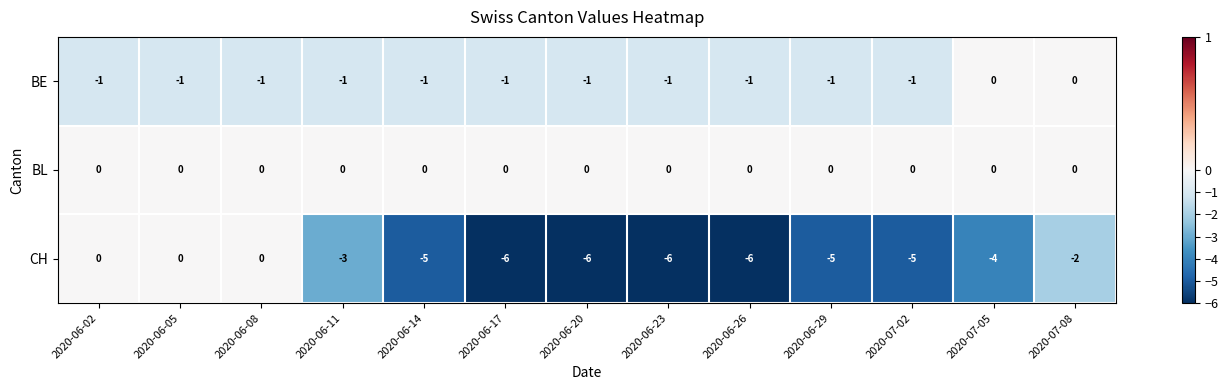

What is the total value across all series at 2020-06-20?

-7